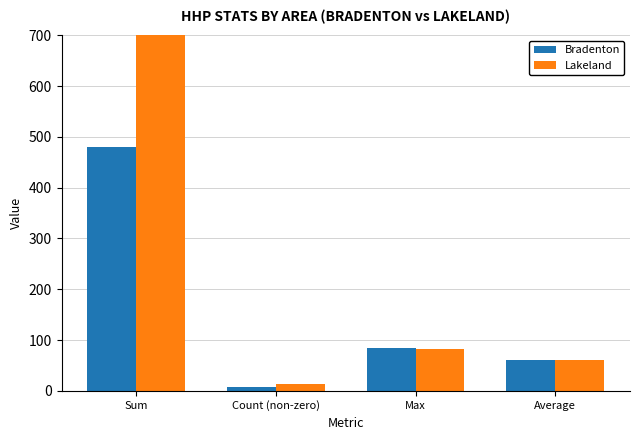

Rank the series by their maximum value, from highest to lowest.

Lakeland, Bradenton